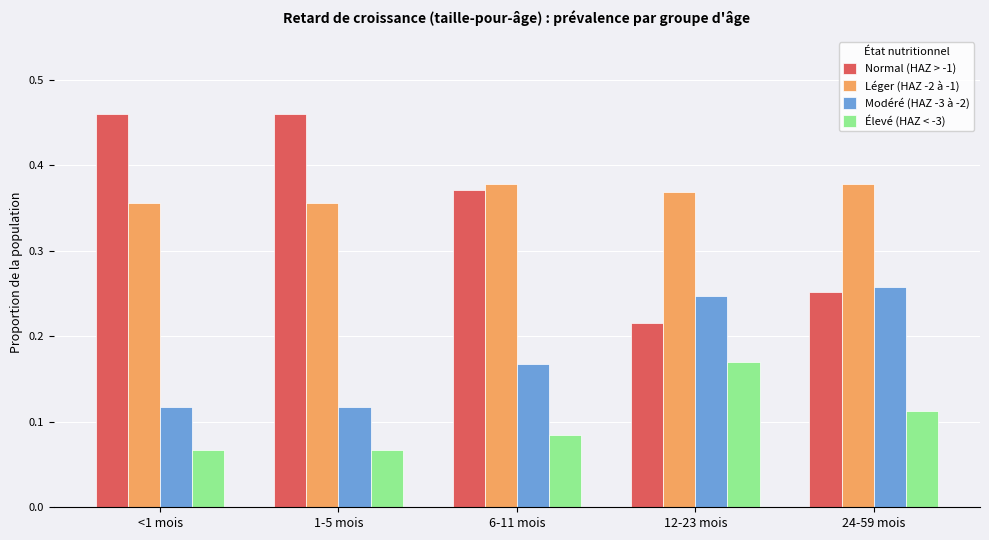

Which series changed the most between 1-5 mois and 12-23 mois?

Normal (HAZ > -1)